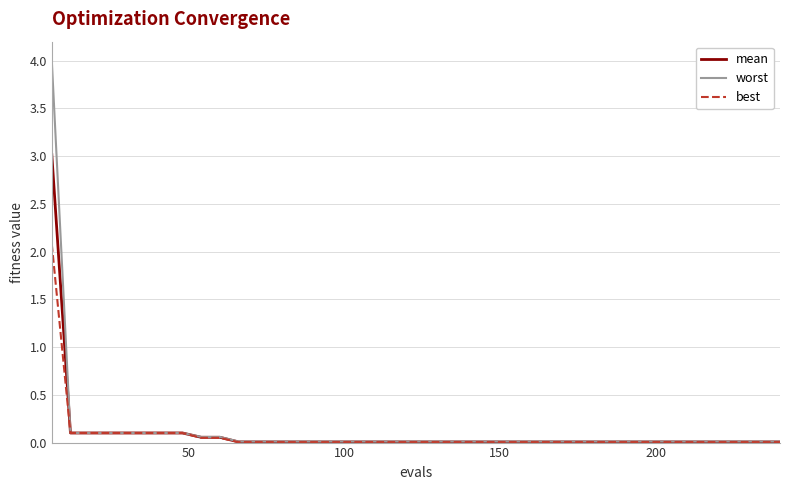

Rank the series by their maximum value, from highest to lowest.

worst, mean, best